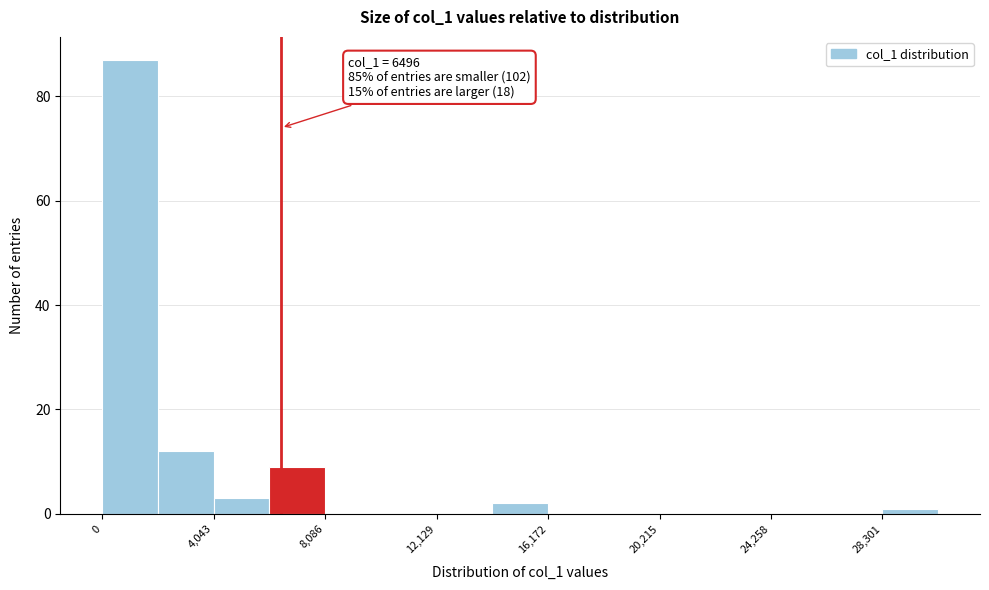

Which range on the x-axis has the tallest bar?

0 to 2000